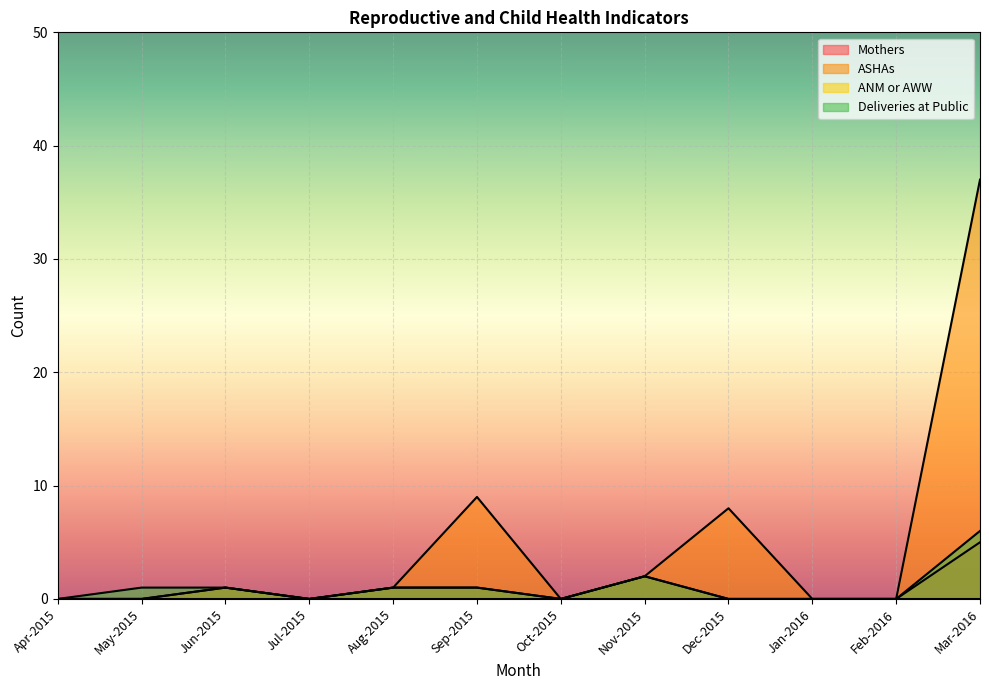

Is it true that Mothers equals -3 at Oct-2015?

False